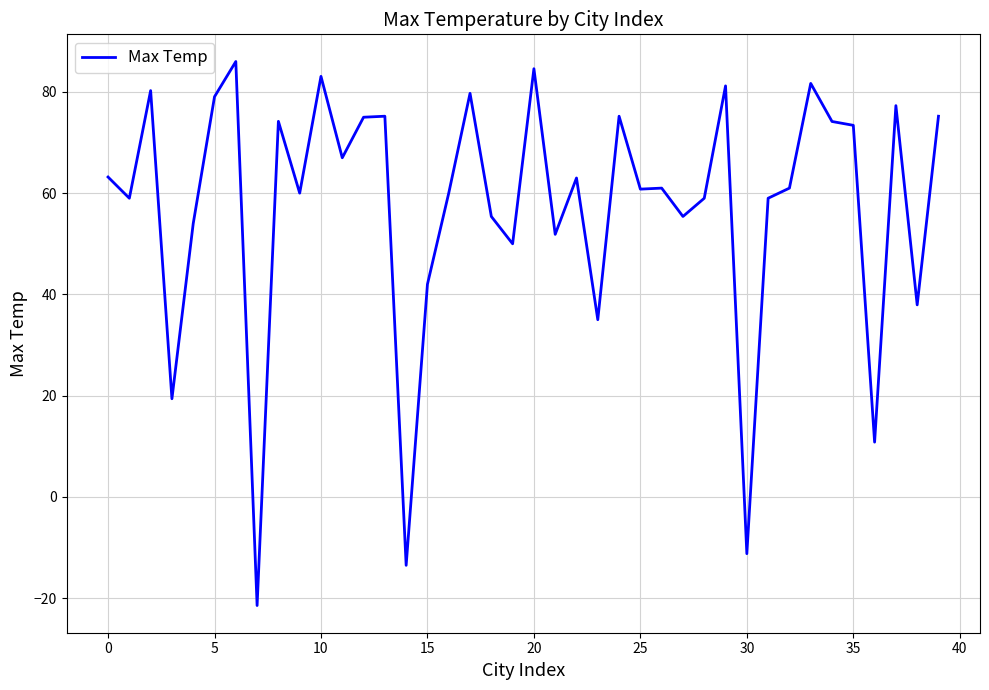

What is the minimum value shown in the chart?

-21.4